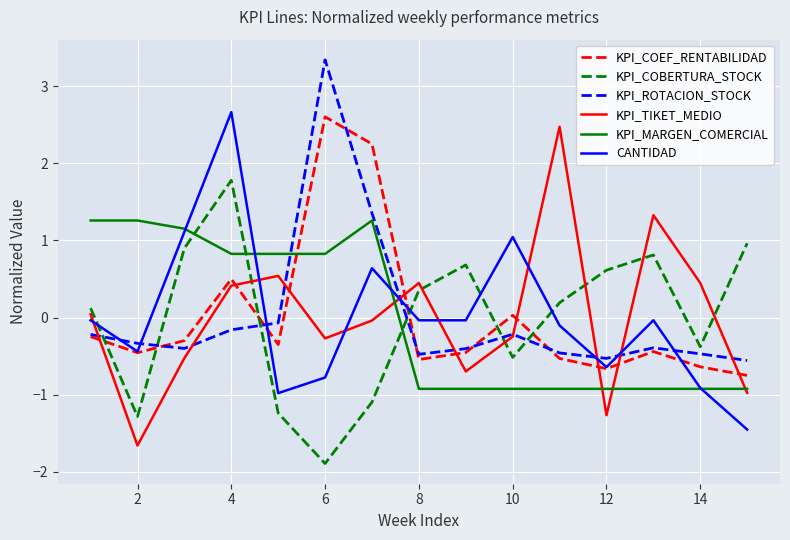

At how many categories does at least one series exceed 1?

9